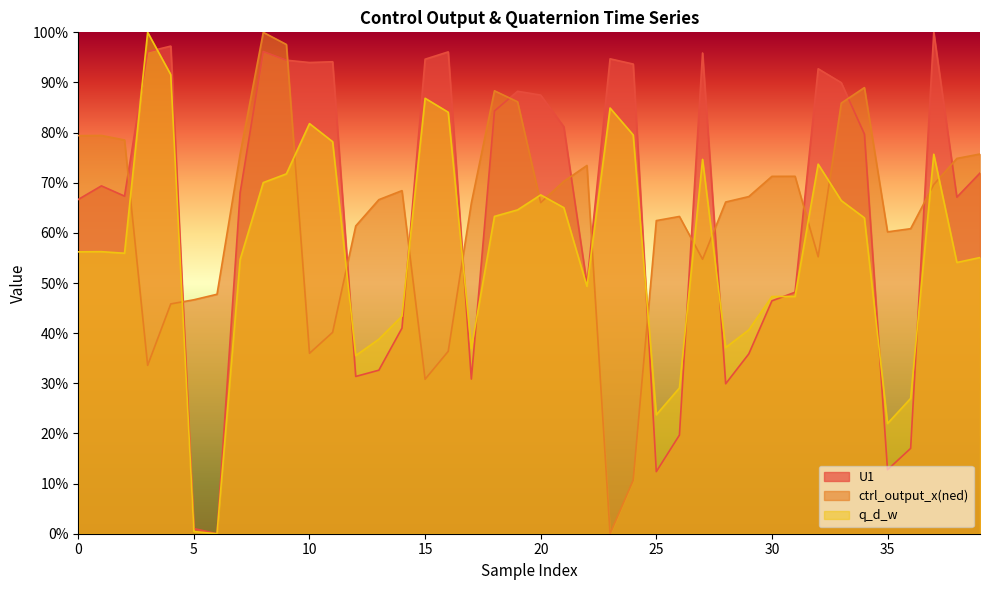

True or false: q_d_w has more than 1 points higher than both neighbors.

True